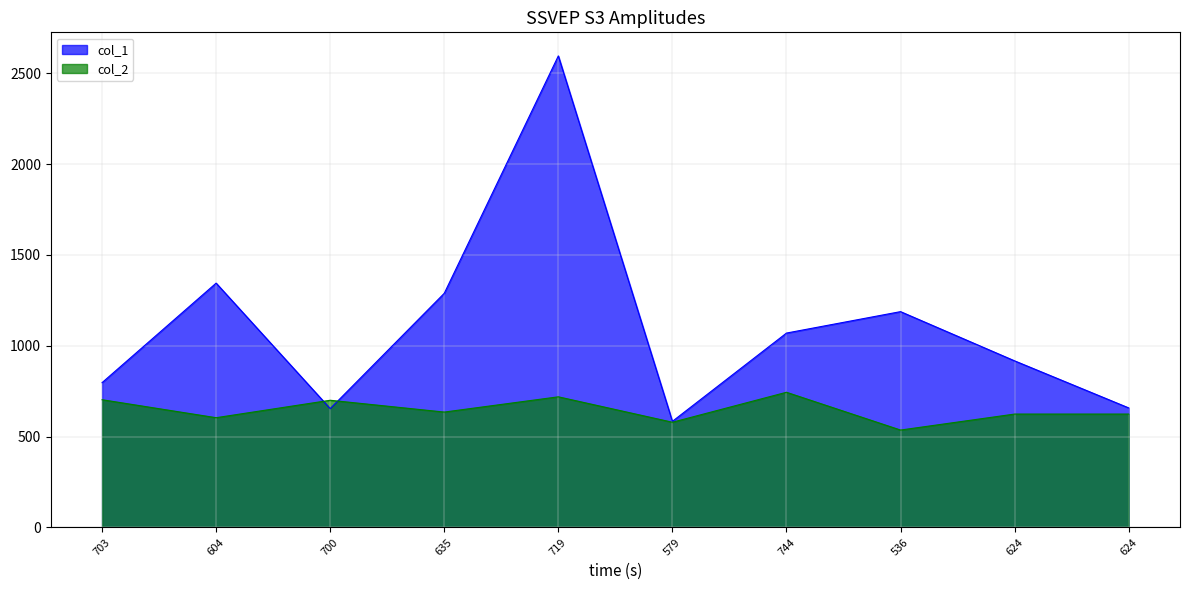

Reading left to right, extract all data points from this chart.

col_1: 703=797	604=1345	700=654	635=1289	719=2596	579=584	744=1070	536=1188	624=917	624=658
col_2: 703=703	604=604	700=700	635=635	719=719	579=579	744=744	536=536	624=624	624=624